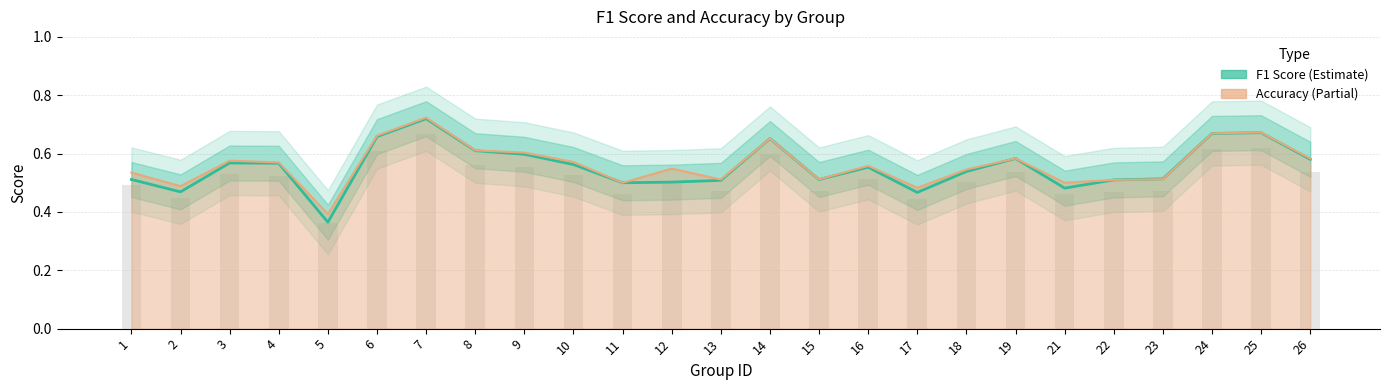

Rank the categories by value from highest to lowest.

7, 25, 24, 6, 14, 8, 9, 19, 26, 3, 4, 10, 16, 18, 23, 1, 15, 22, 13, 12, 11, 21, 2, 17, 5